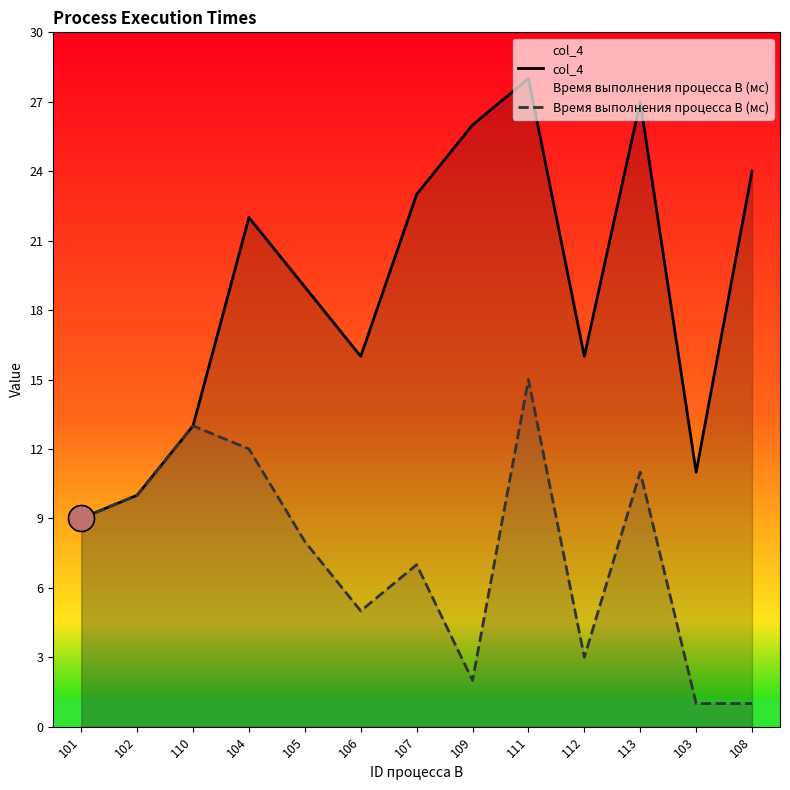

Which series reaches the maximum Y coordinate?

col_4